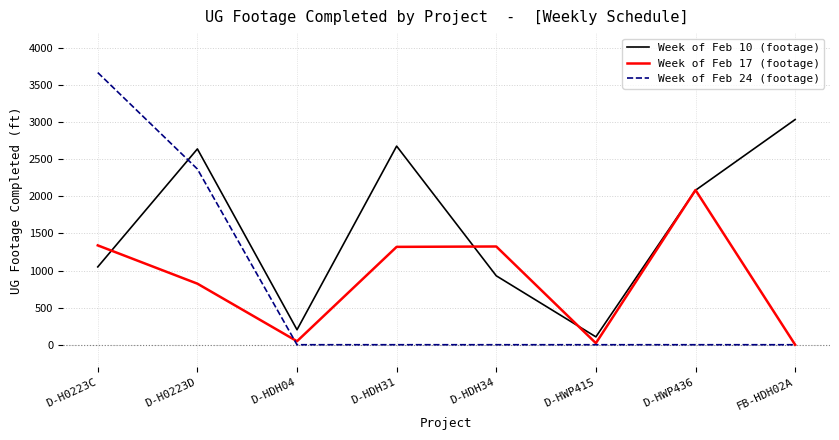

Rank the series at D-H0223D from highest to lowest value.

Week of Feb 10 (footage), Week of Feb 24 (footage), Week of Feb 17 (footage)